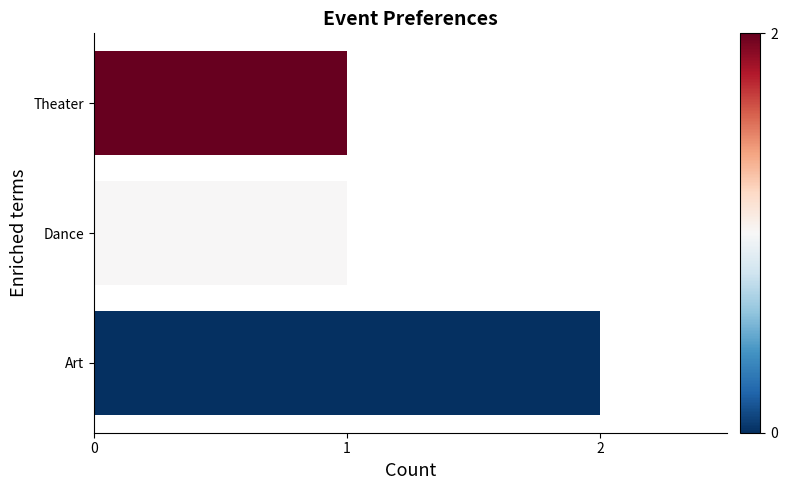

Is it true that the value at Dance is 1?

True